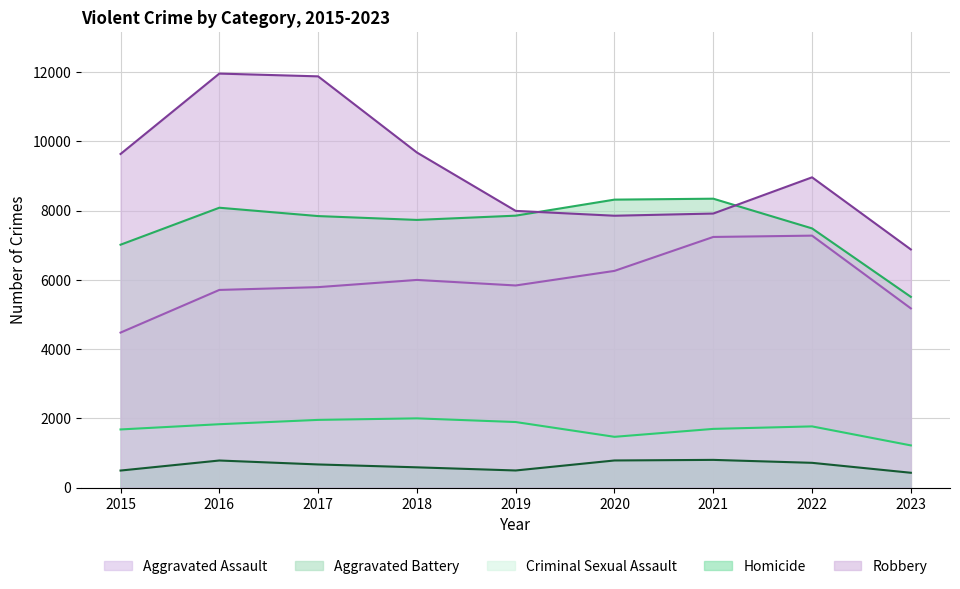

Rank the series by their maximum value, from lowest to highest.

Homicide, Criminal Sexual Assault, Aggravated Assault, Aggravated Battery, Robbery